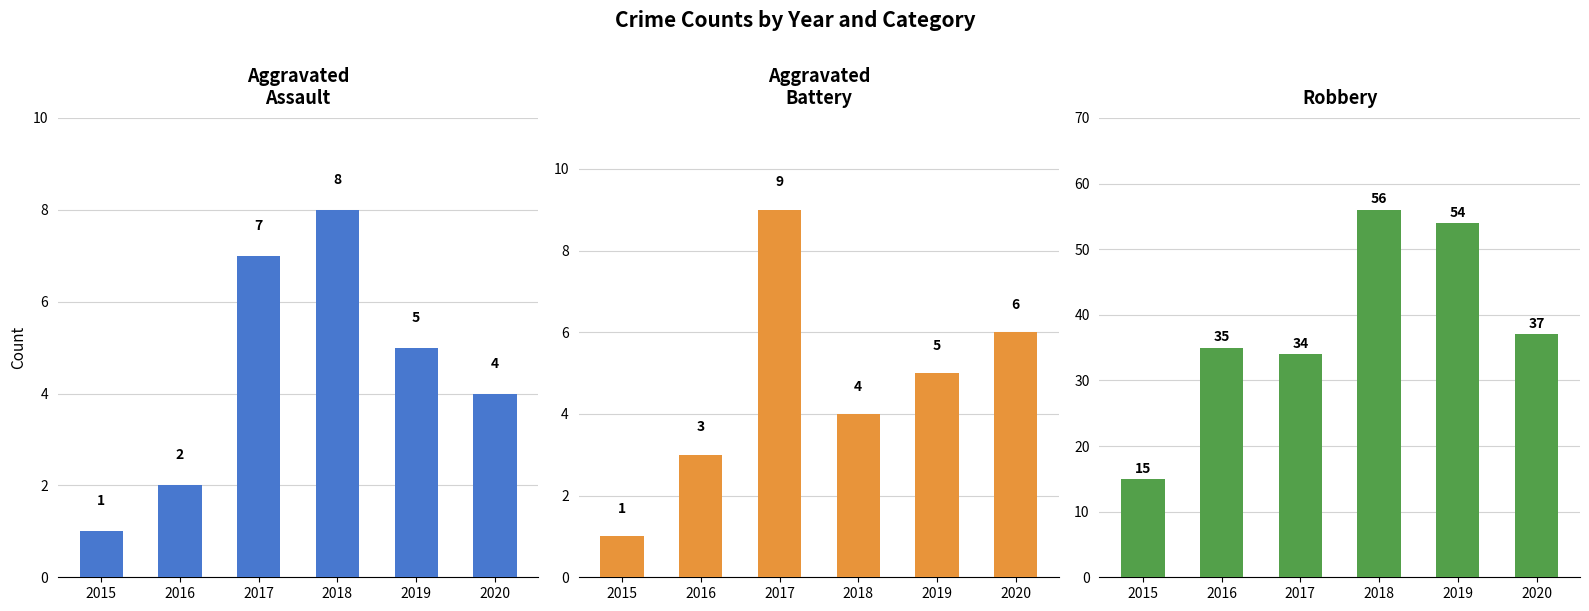

What is the minimum value shown in the chart?

1